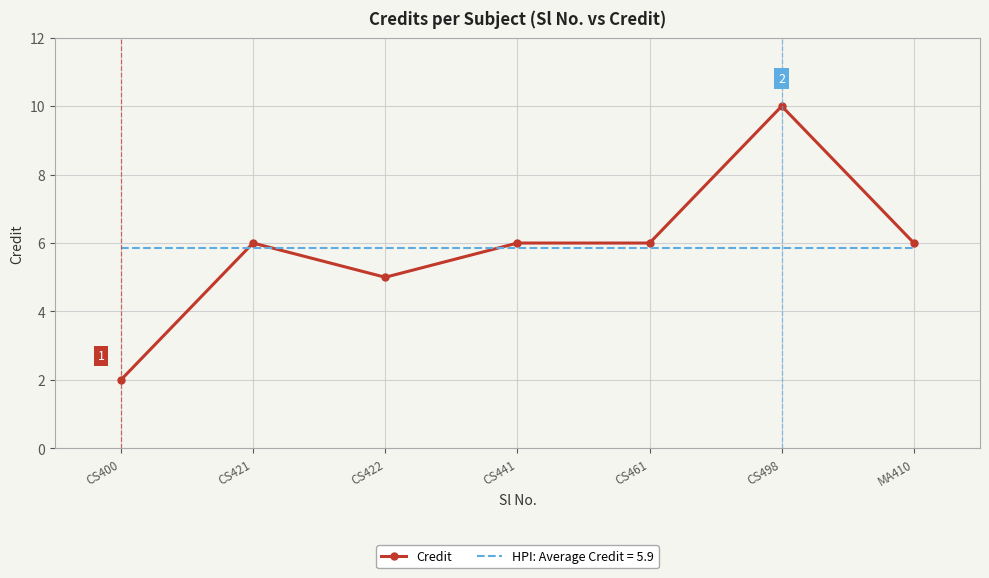

What is the difference between the highest and lowest values at CS400?

3.9